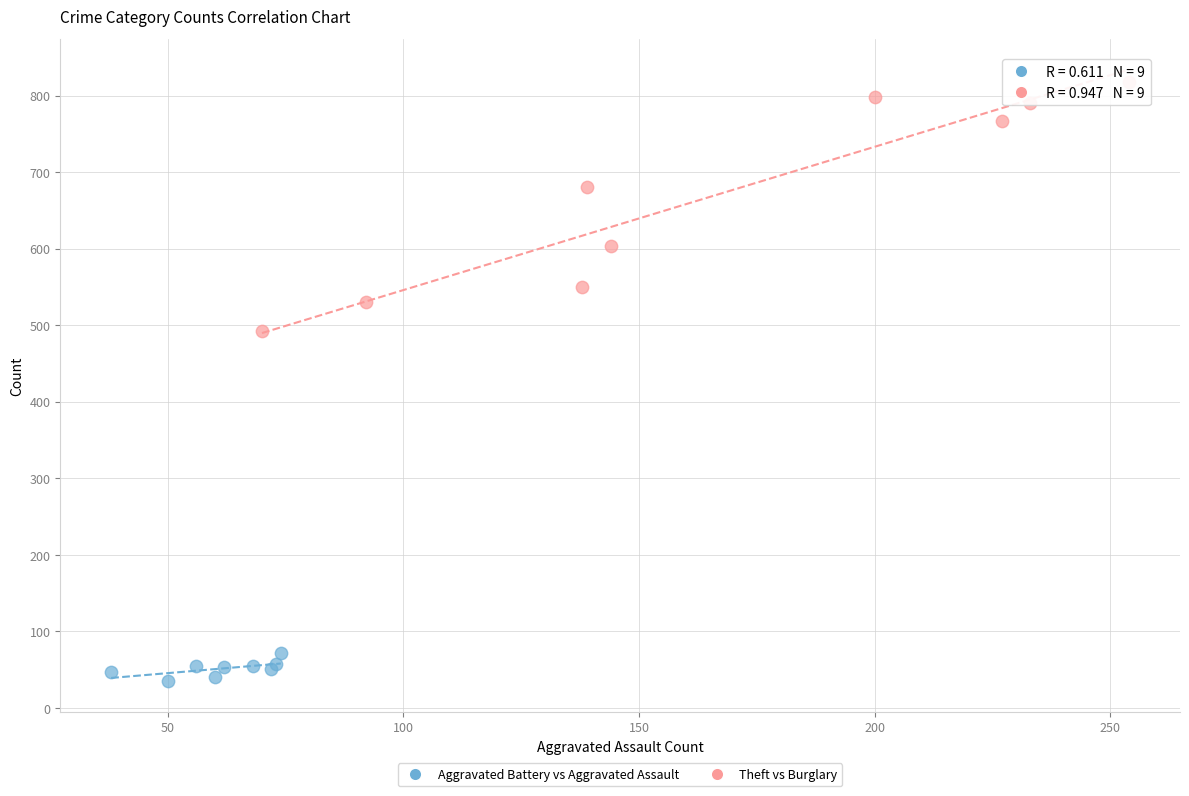

Which series contains the lowest Y value?

Aggravated Battery vs Aggravated Assault